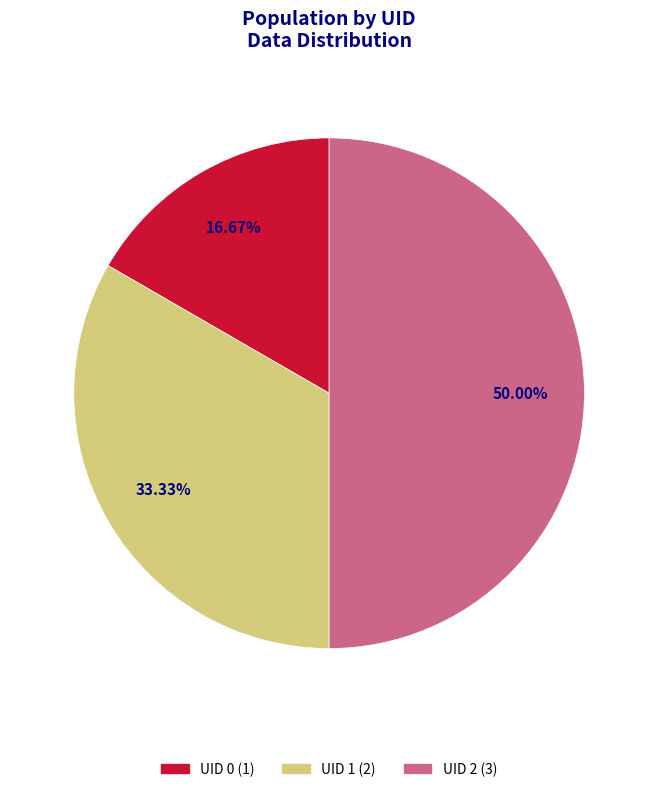

Does UID 1 (2) represent more than half of the total?

No